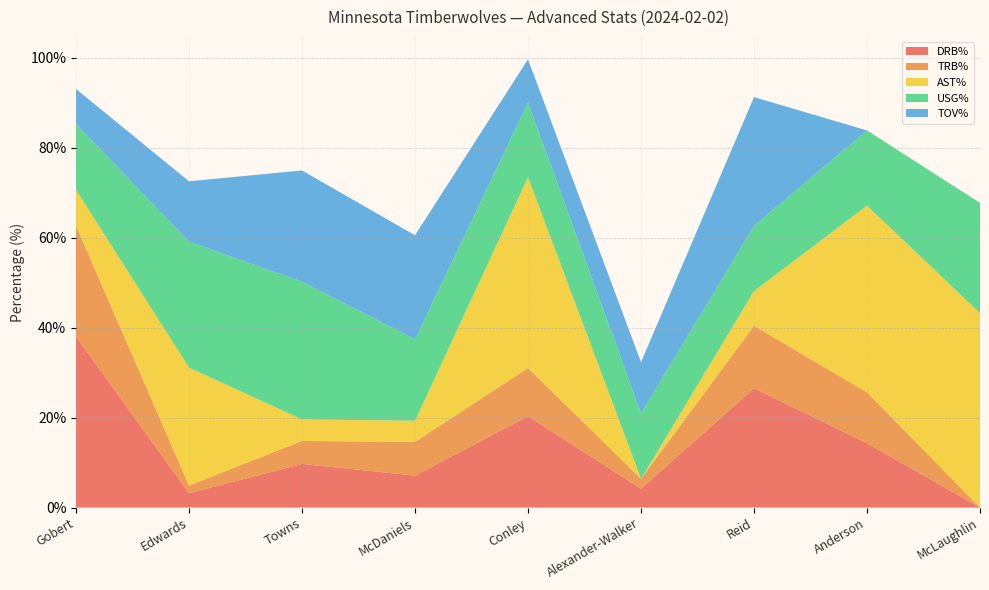

Reading right to left, transcribe all the data shown in this chart.

DRB%: McLaughlin=0.0	Anderson=14.3	Reid=26.5	Alexander-Walker=4.2	Conley=20.3	McDaniels=7.1	Towns=9.7	Edwards=3.2	Gobert=38.0
TRB%: McLaughlin=0.0	Anderson=11.3	Reid=13.9	Alexander-Walker=2.2	Conley=10.7	McDaniels=7.5	Towns=5.1	Edwards=1.7	Gobert=24.6
AST%: McLaughlin=43.2	Anderson=41.5	Reid=7.7	Alexander-Walker=0.0	Conley=42.4	McDaniels=4.7	Towns=4.8	Edwards=26.2	Gobert=8.0
USG%: McLaughlin=24.5	Anderson=16.7	Reid=14.5	Alexander-Walker=14.6	Conley=16.6	McDaniels=18.1	Towns=30.6	Edwards=28.0	Gobert=14.6
TOV%: McLaughlin=0.0	Anderson=0.0	Reid=28.6	Alexander-Walker=11.3	Conley=9.6	McDaniels=23.1	Towns=24.7	Edwards=13.4	Gobert=7.8